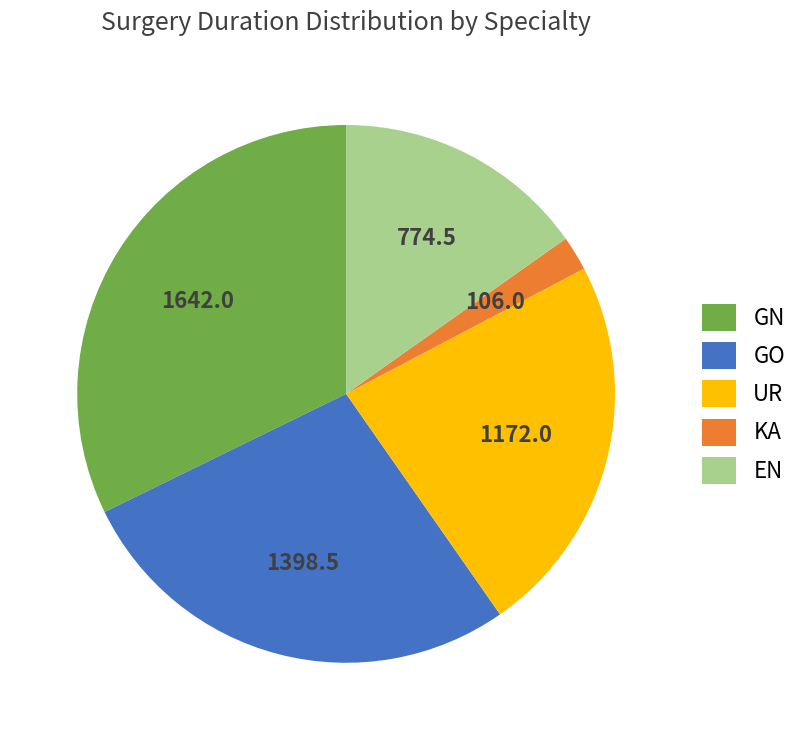

Do GN and GO together represent more than half of the pie?

Yes